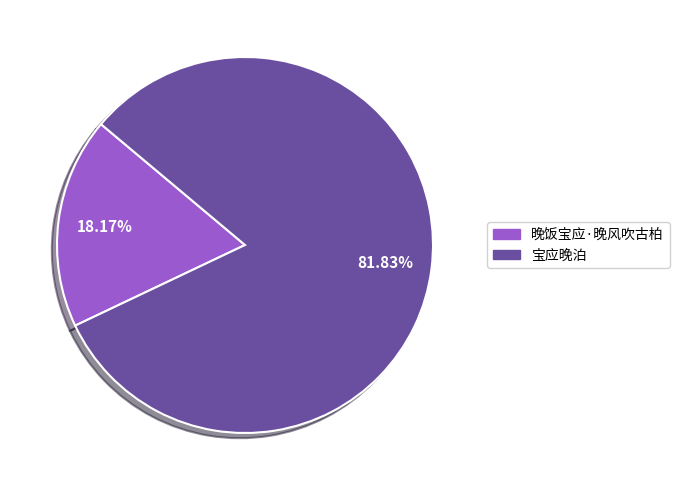

Combined, do 宝应晚泊 and 晚饭宝应·晚风吹古柏 account for over 50%?

Yes